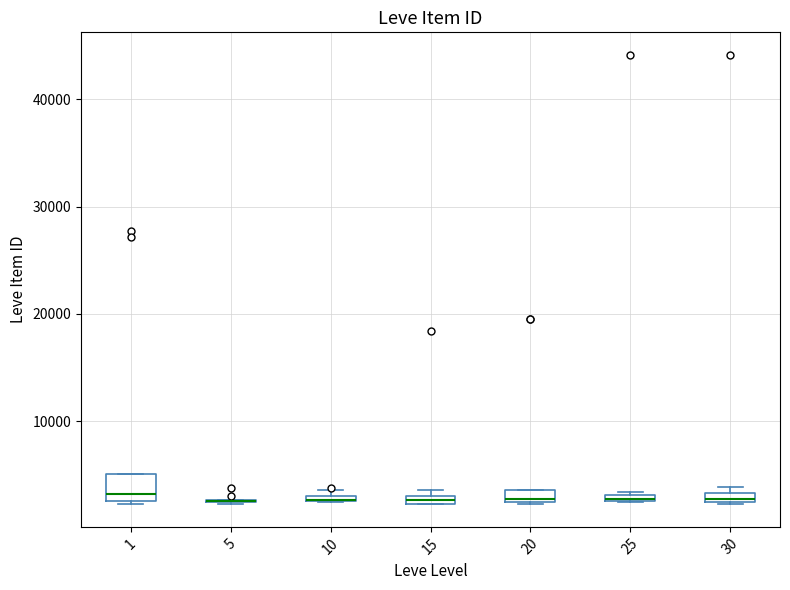

Where is the upper edge of the box at x = 20 on the y-axis? The values are not printed on the chart, so give them approximately, as read against the axis.

4000